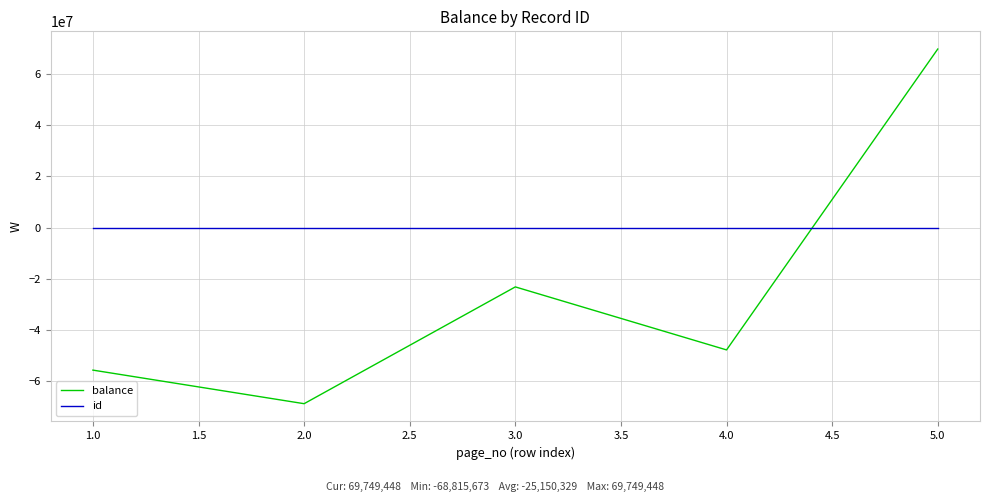

Which series has the largest range (max minus min)?

balance